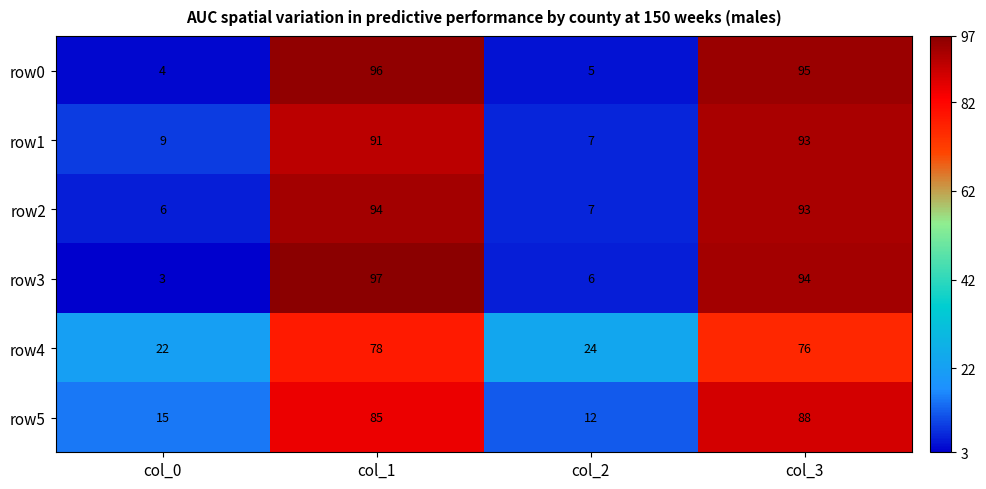

The row5 series shows 148 at col_3. True or false?

False